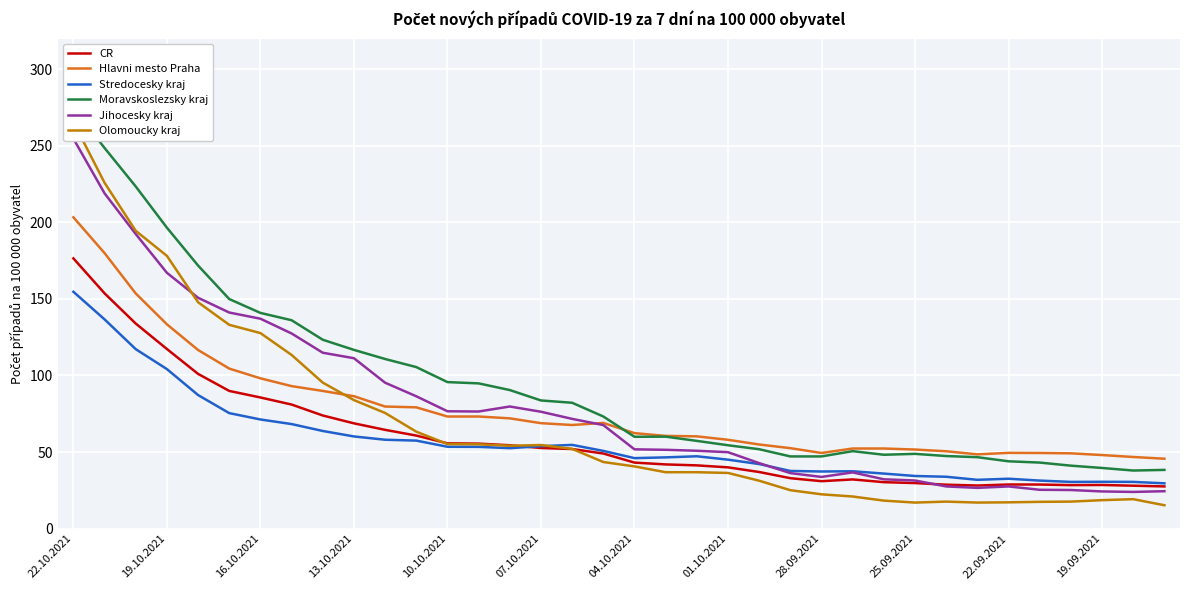

What is the sum of the Hlavni mesto Praha values at 04.10.2021 and 16.10.2021?

160.4